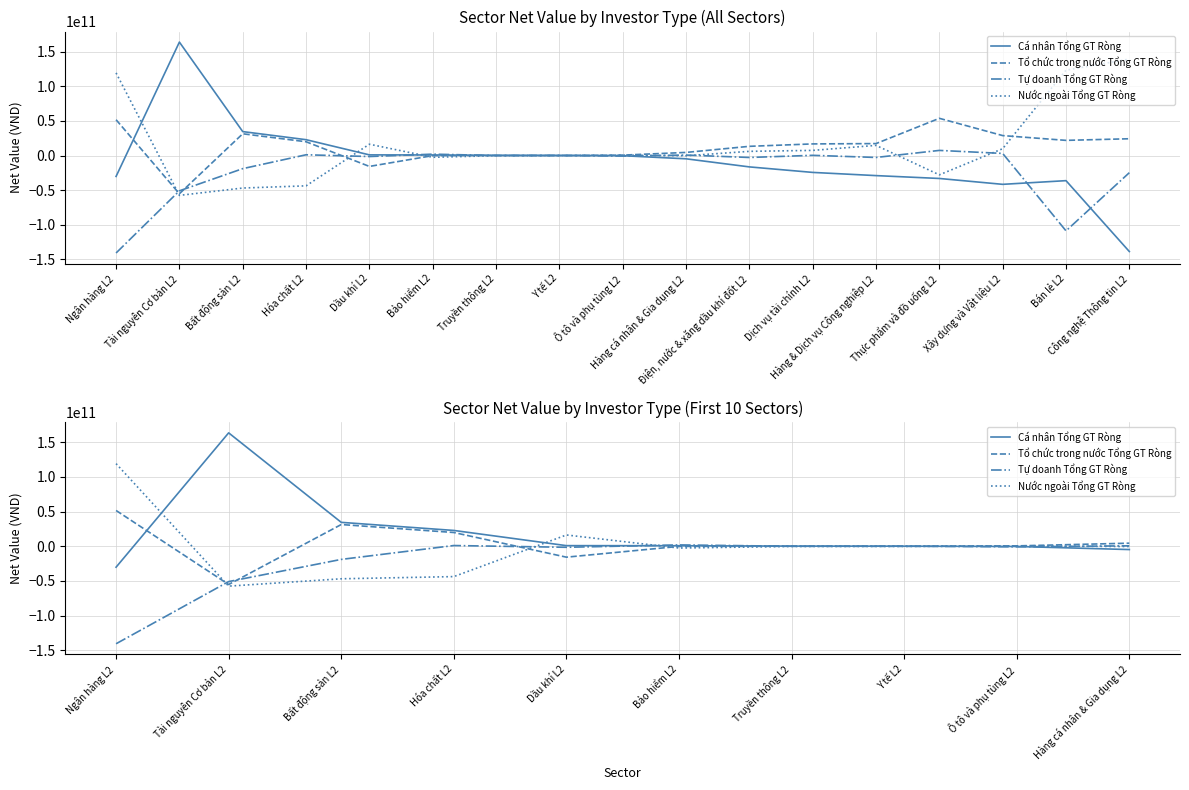

Reading left to right, what are all the values shown in this chart?

Cá nhân Tổng GT Ròng: -30196624129	163676431399	34518296551	22840782400	912668500	769006750	238823900	120721401	-278671001	-4745110599
Tổ chức trong nước Tổng GT Ròng: 51654778430	-55175241000	31365945800	19867885000	-15736425000	-172220000	0	-131145000	562755000	4456245000
Tự doanh Tổng GT Ròng: -140698766000	-50961370000	-18954614000	1063750000	-1471755000	1952570000	0	140310000	-802500000	655310000
Nước ngoài Tổng GT Ròng: 119240611700	-57539820400	-46929628350	-43772417400	16295511500	-2549356750	-238823900	-129886400	518416000	-366444400